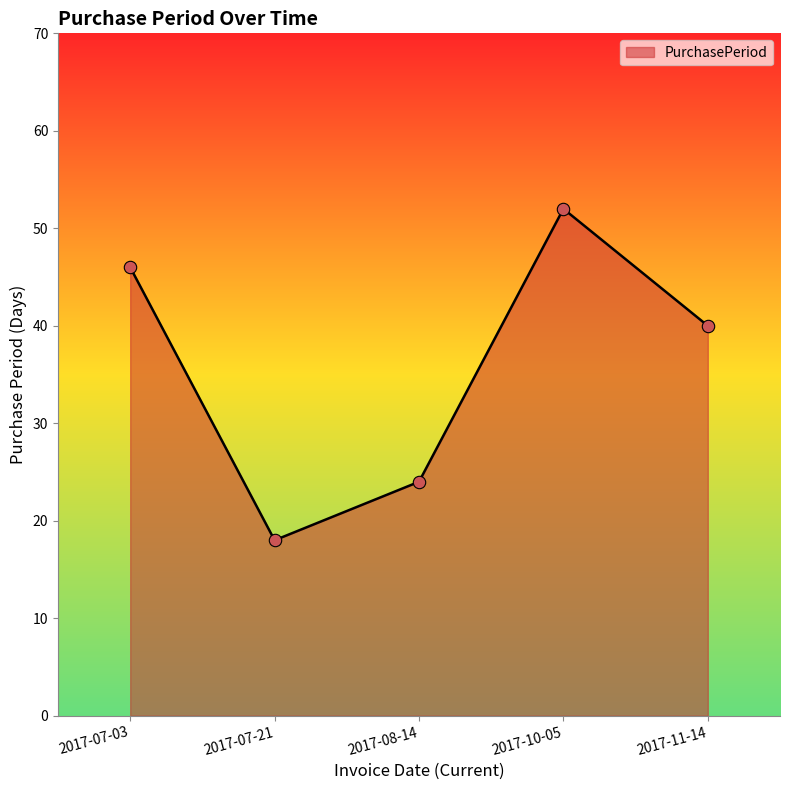

What is the ratio of the value at 2017-08-14 to the value at 2017-07-21?

1.3